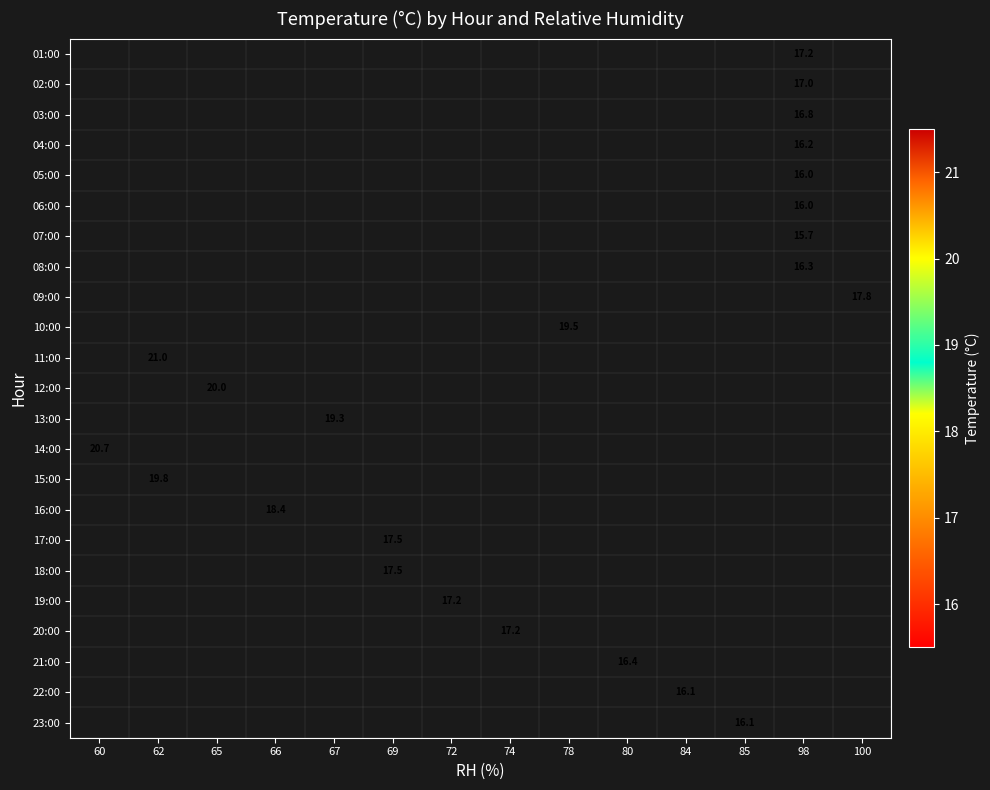

How many data points does each series have?

14